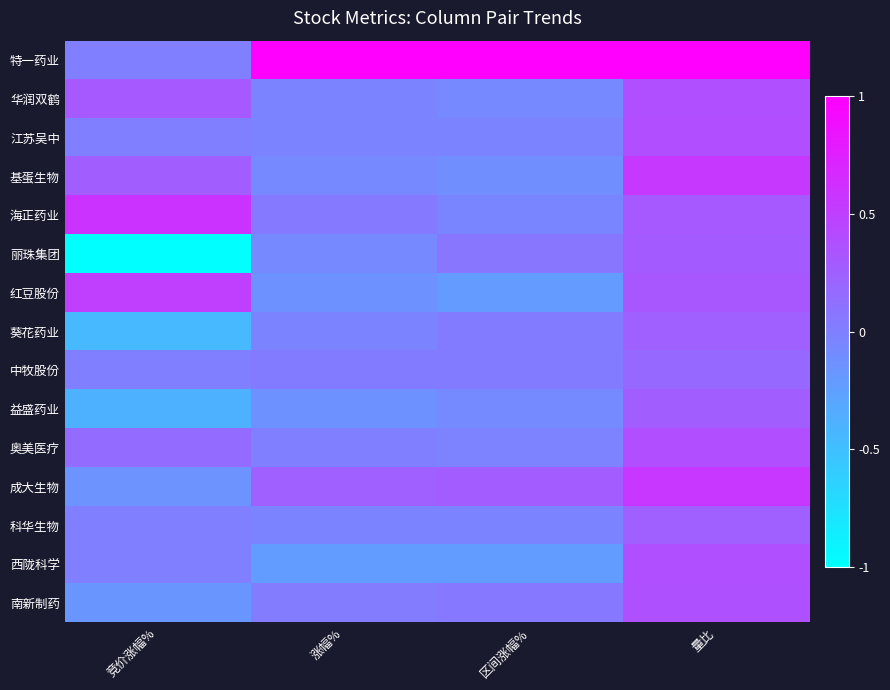

What is the total value across all series at 竞价涨幅%?

-0.3